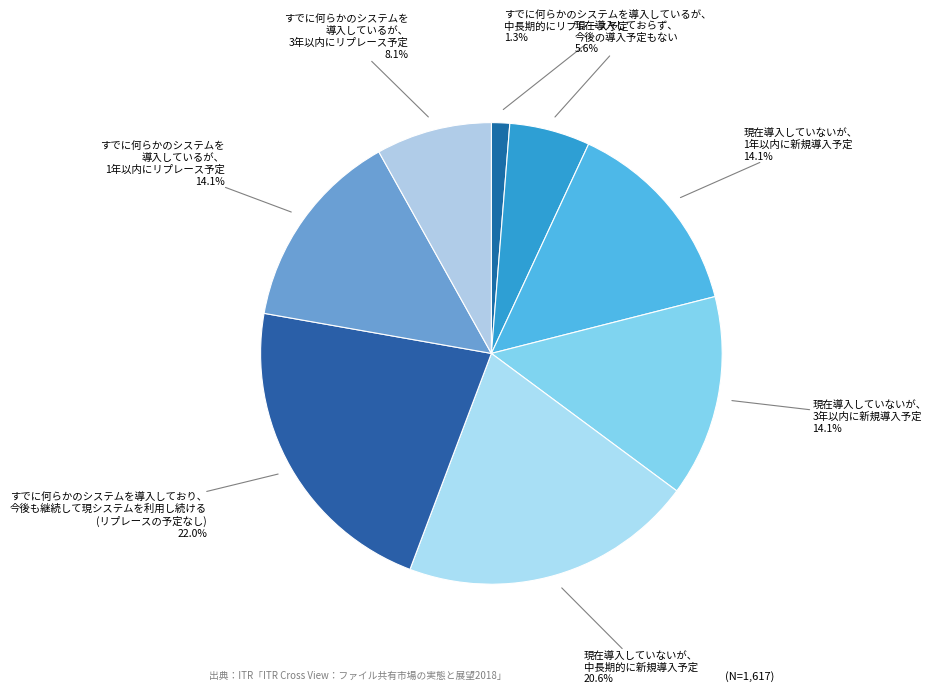

What is the ratio of the value at 現在導入していないが、 中長期的に新規導入予定 to the value at すでに何らかのシステムを 導入しているが、 3年以内にリプレース予定?

2.5